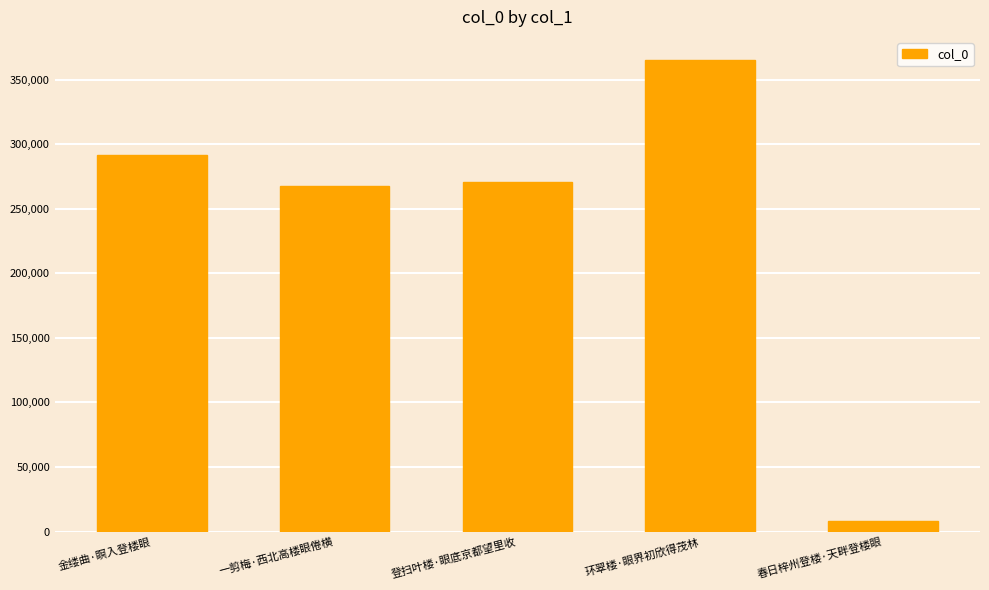

What is the difference between the maximum and minimum values?

356460